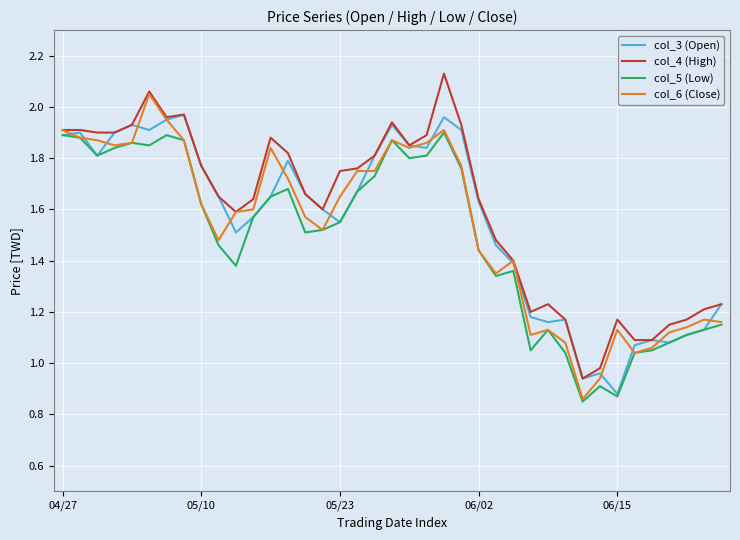

What is the average value of the col_3 (Open) series?

1.6